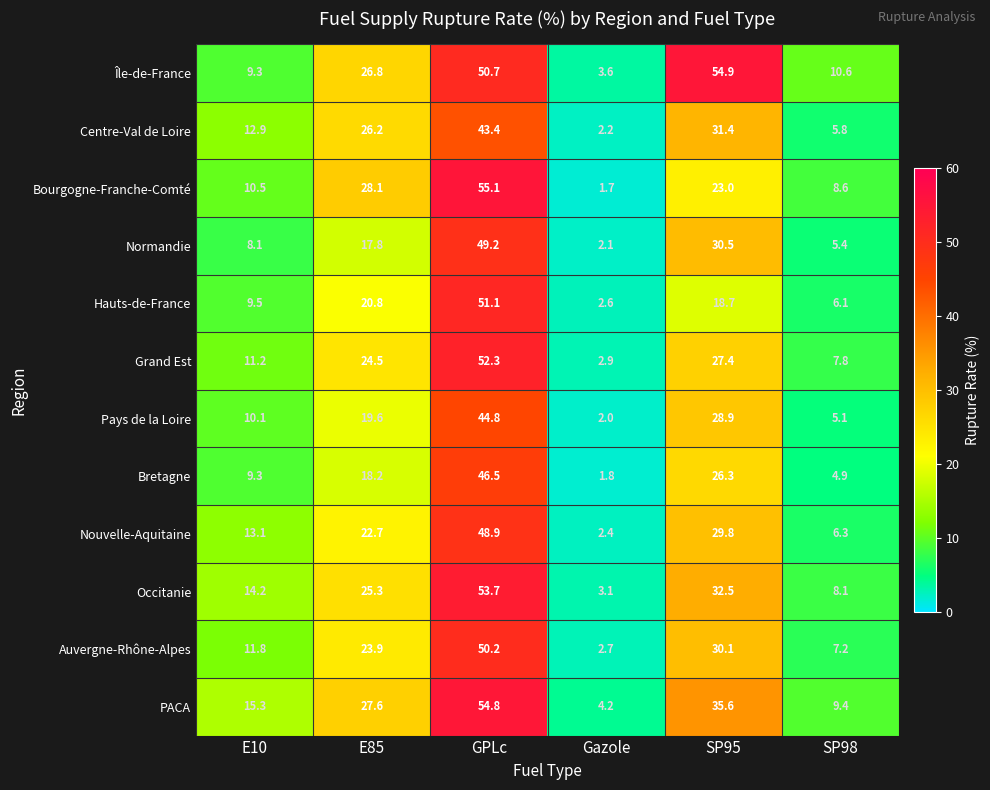

What is the maximum value shown in the chart?

55.1